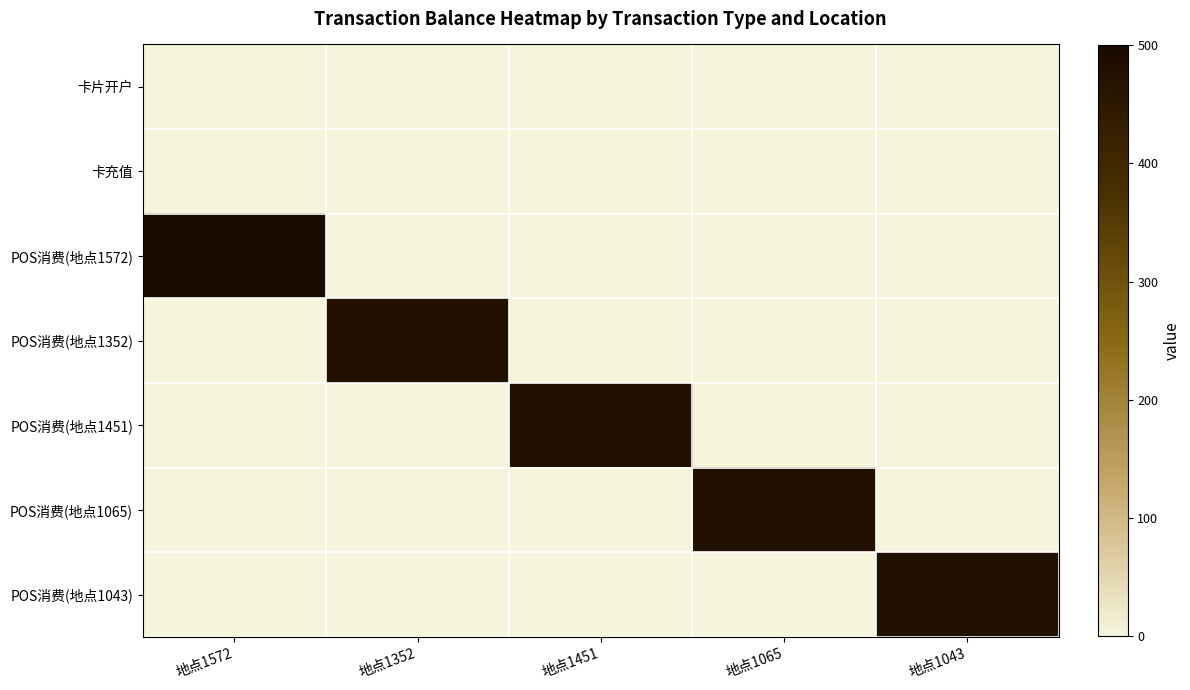

Which series has the widest spread of values?

POS消费(地点1572)